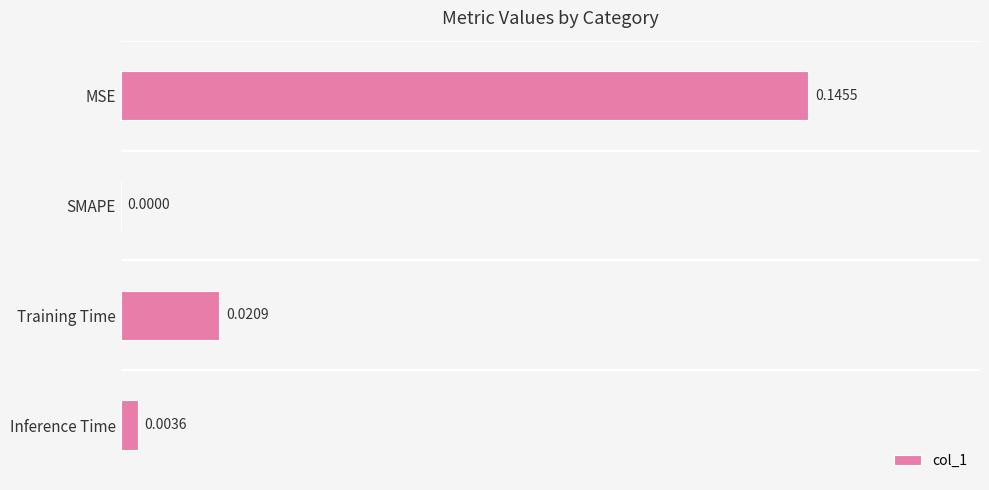

Which has a higher value, SMAPE or Training Time?

Training Time